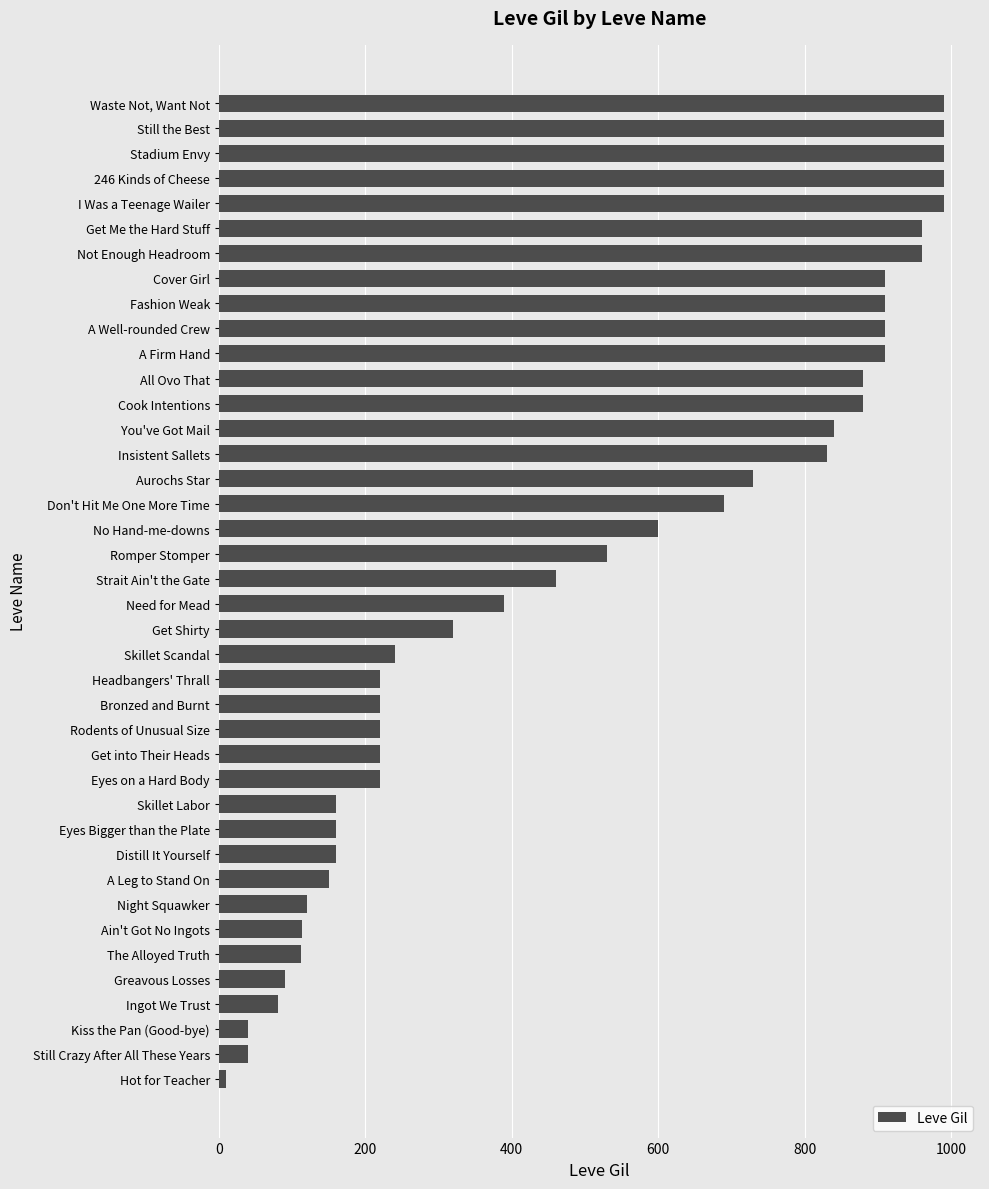

Does the chart contain any negative values?

No